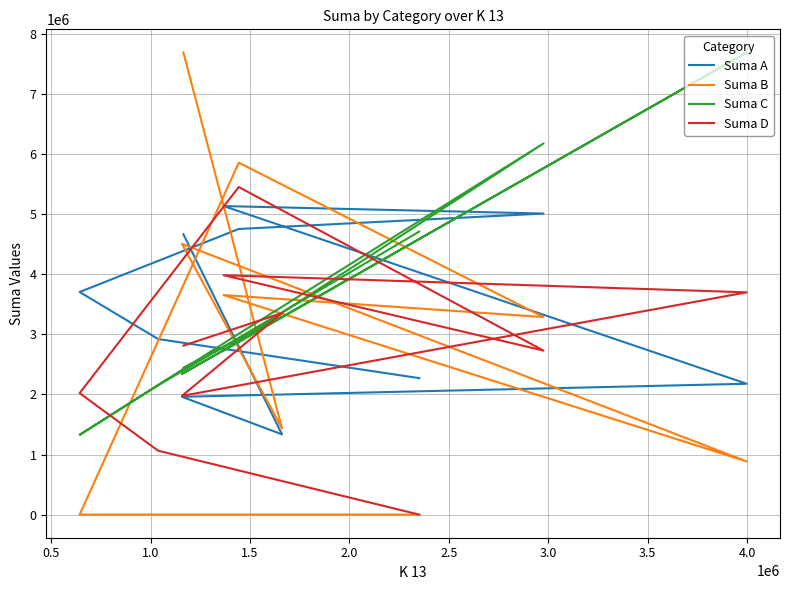

What is the difference between the maximum and second lowest values in the Suma B series?

7689971